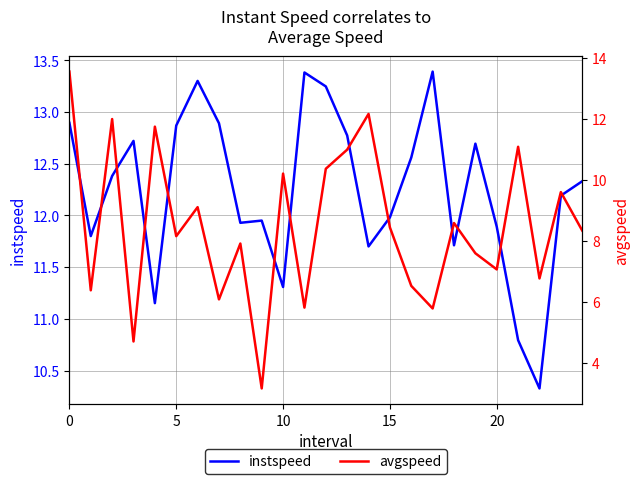

Which series has the largest total across all categories?

instspeed